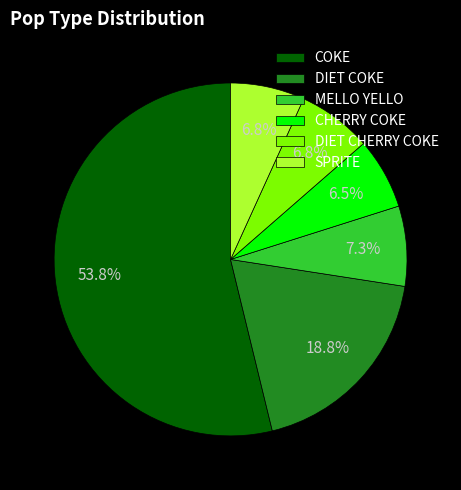

Is it true that DIET COKE is 12% of the pie?

False